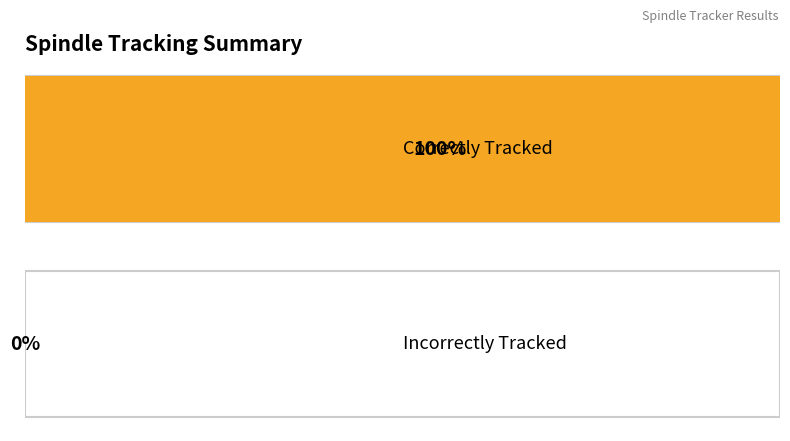

Rank the series by their average value, from highest to lowest.

Correctly Tracked, Incorrectly Tracked